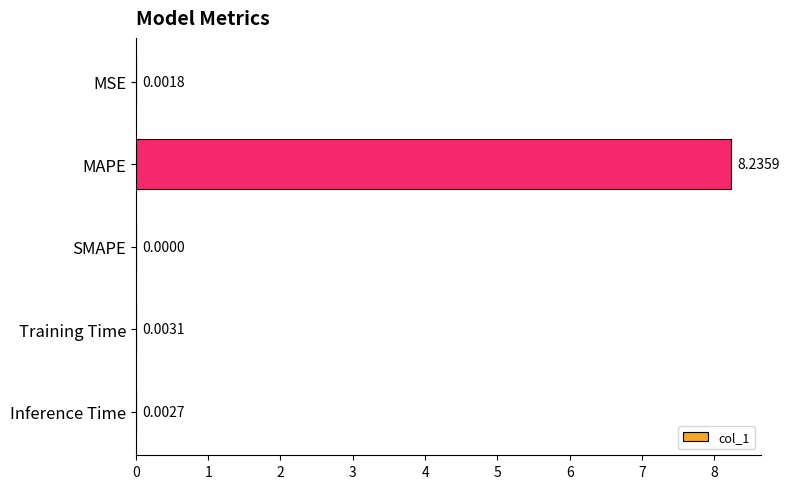

What is the sum of all values?

8.2